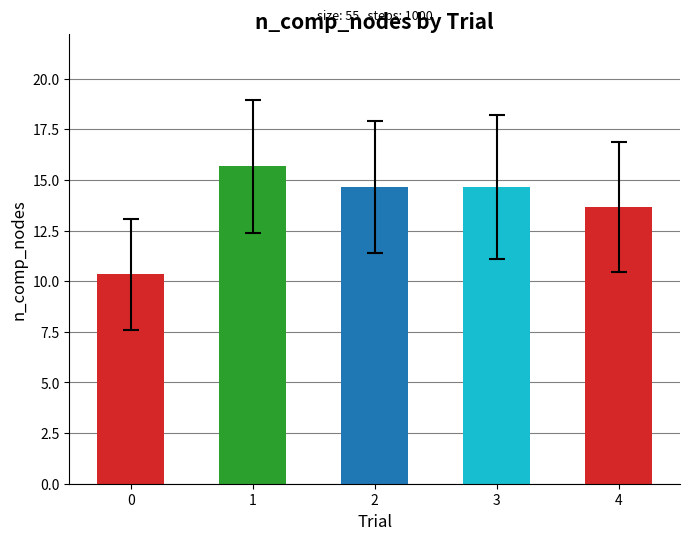

Reading left to right, extract all data points from this chart.

10.3	15.7	14.7	14.7	13.7